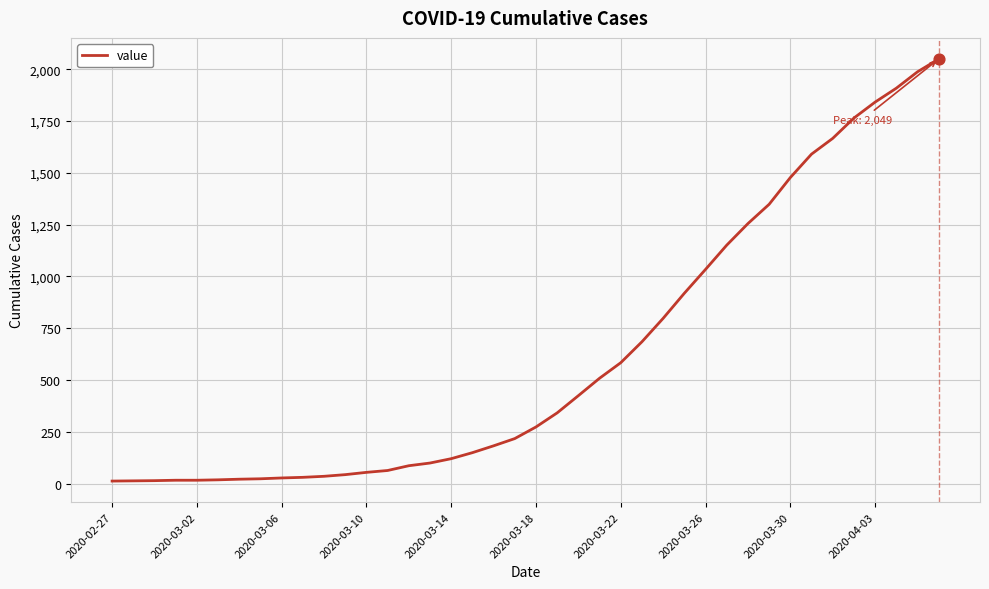

What is the greatest value displayed?

2049